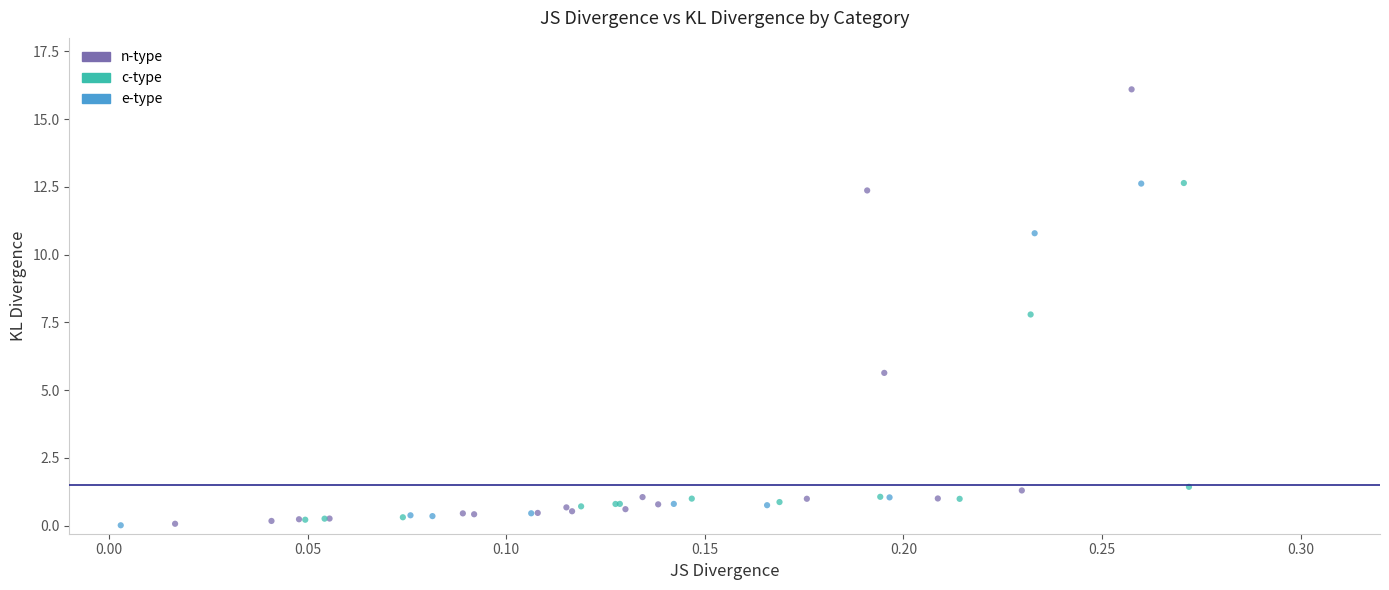

Which series contains the highest Y value?

n-type